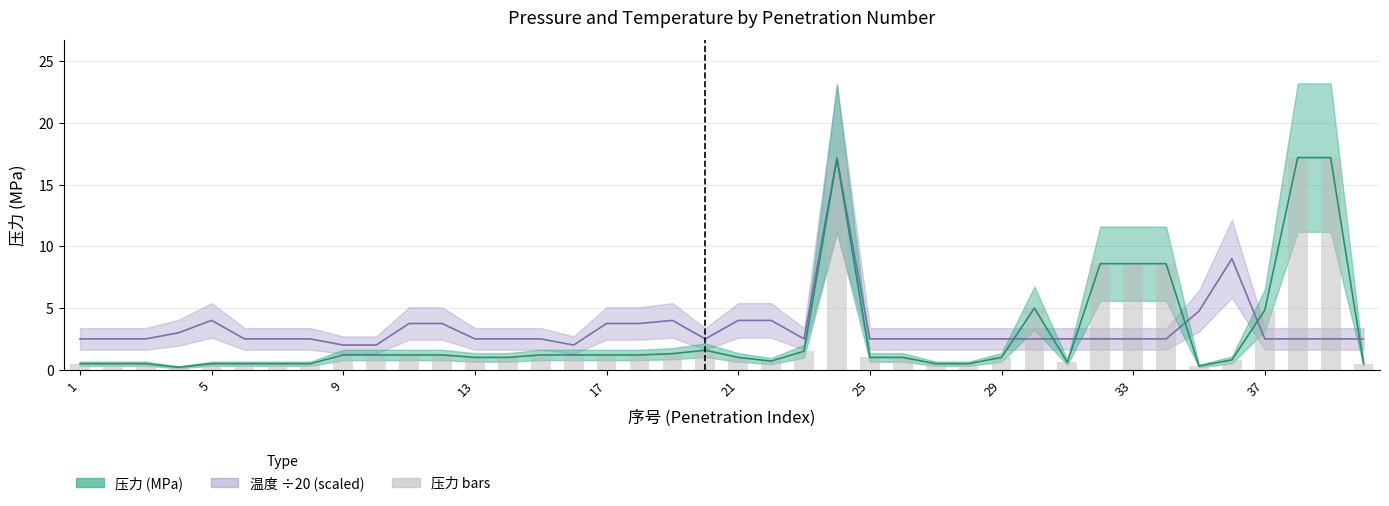

The value of 温度 (scaled ÷20) at 25 is 2.5. True or false?

True